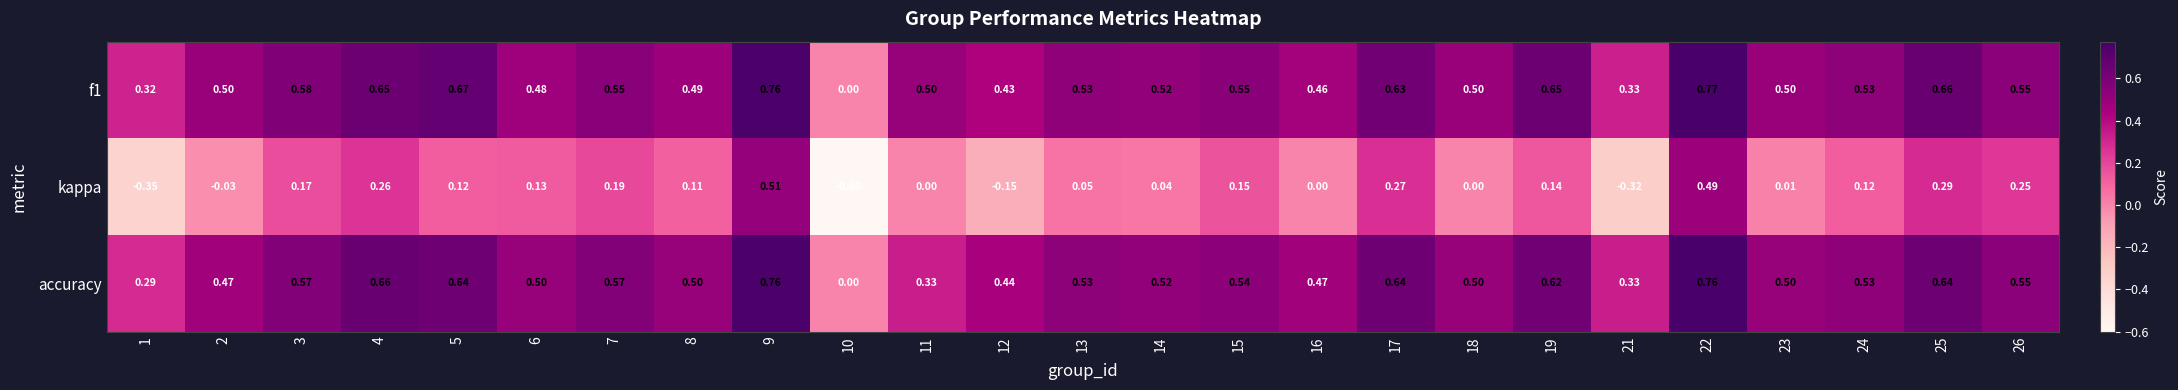

Which series has the largest range (max minus min)?

kappa